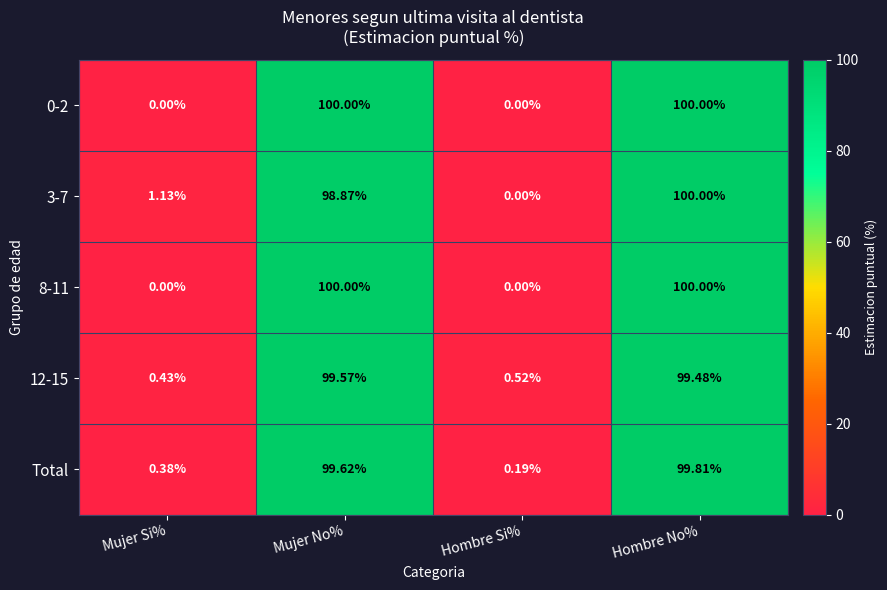

Where is 3-7 nearest to the value 50?

Mujer Si%